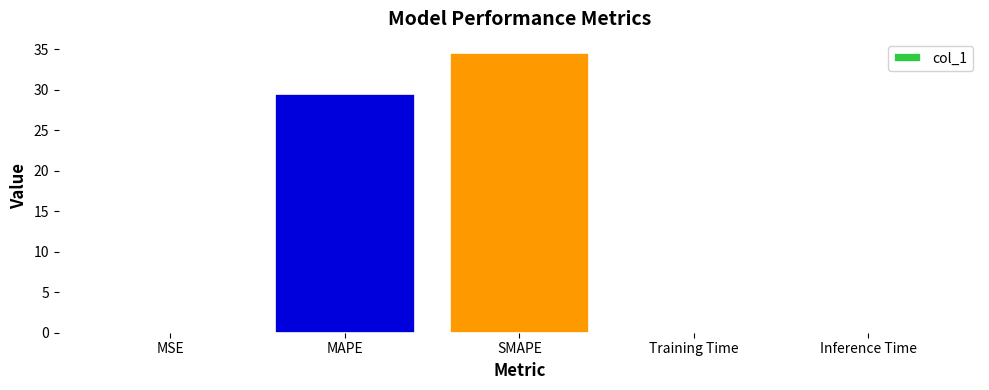

The value at SMAPE is 34.6. True or false?

True